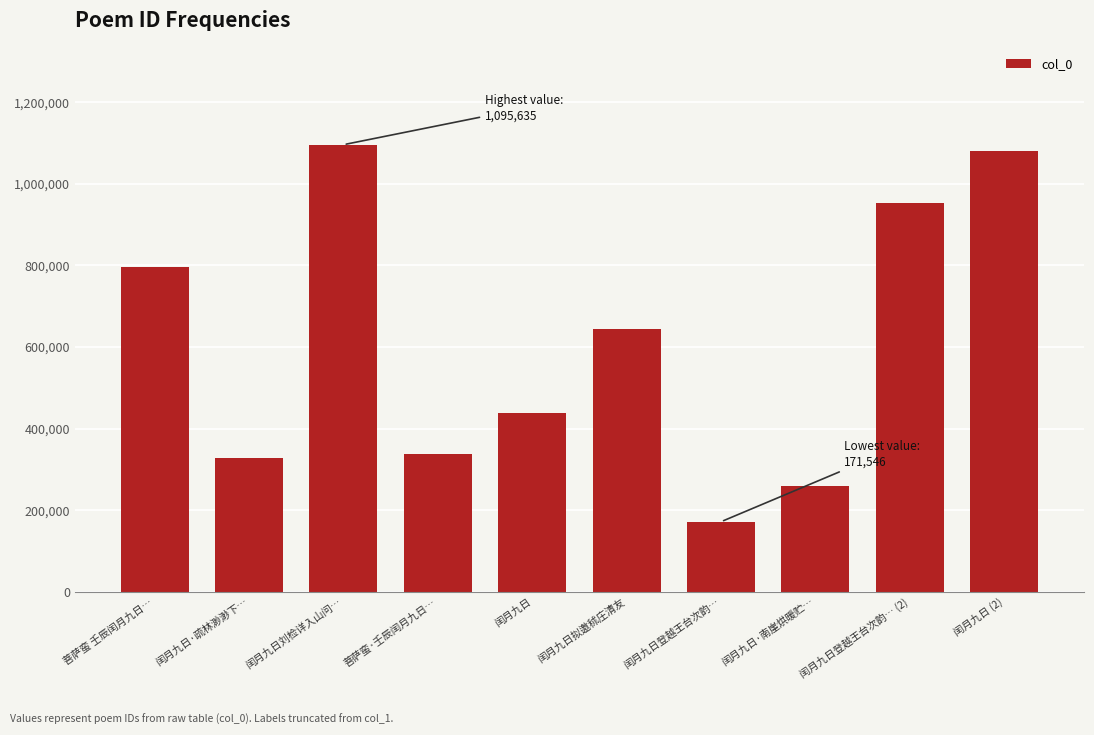

Reading right to left, list all the values displayed in this chart.

闰月九日 (2)=1079822	闰月九日登越王台次韵… (2)=951825	闰月九日·南崖烘暖贮…=258102	闰月九日登越王台次韵…=171546	闰月九日拟邀秫庄清友=643039	闰月九日=439208	菩萨蛮·壬辰闰月九日…=338588	闰月九日刘检详入山问…=1095635	闰月九日·疏林渺渺下…=328605	菩萨蛮 壬辰闰月九日…=794637